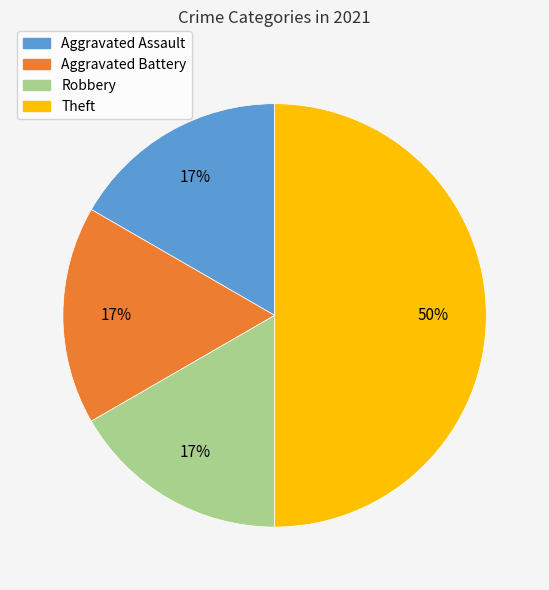

What is the ratio of the value at Robbery to the value at Theft?

0.3